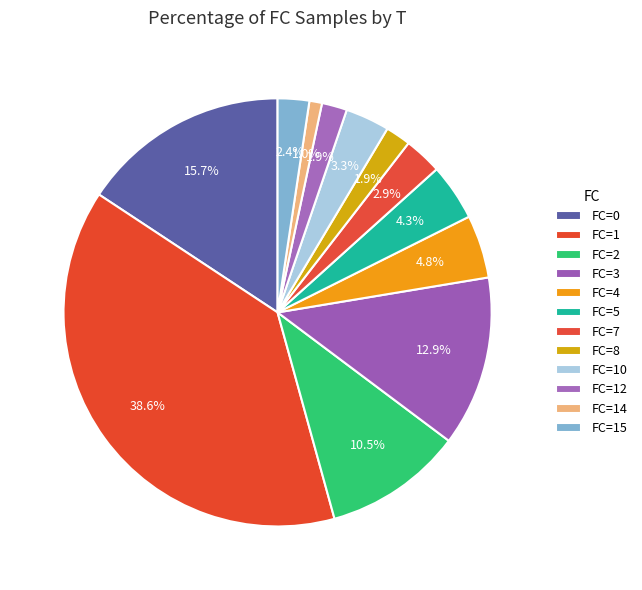

How many segments does this pie chart have?

12